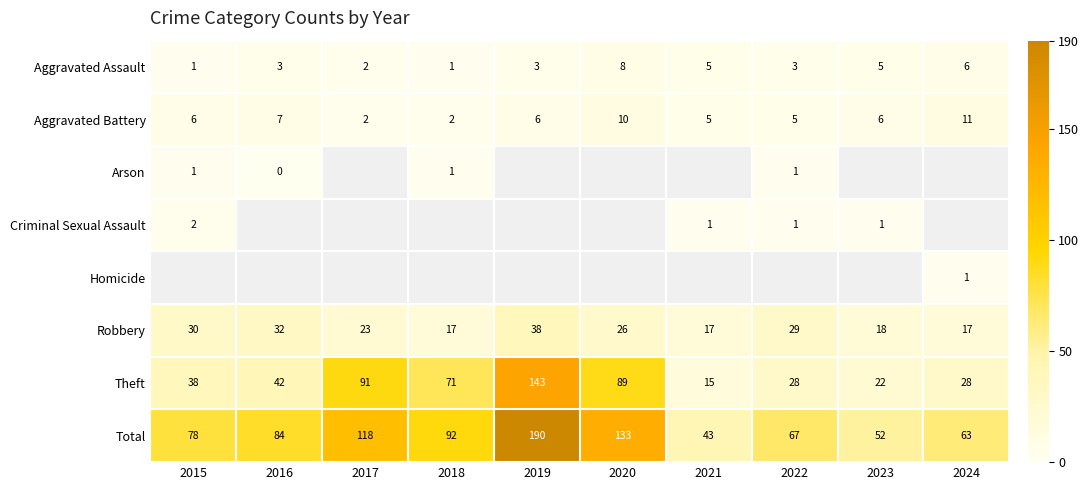

Which category has the highest value across all series?

2019